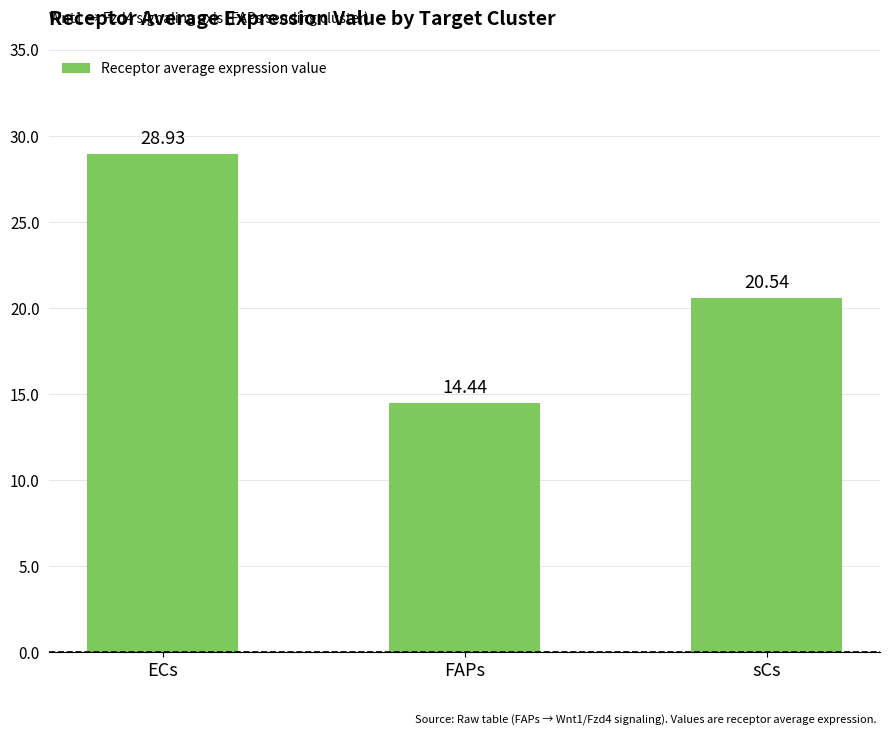

What is the smallest value displayed?

14.4